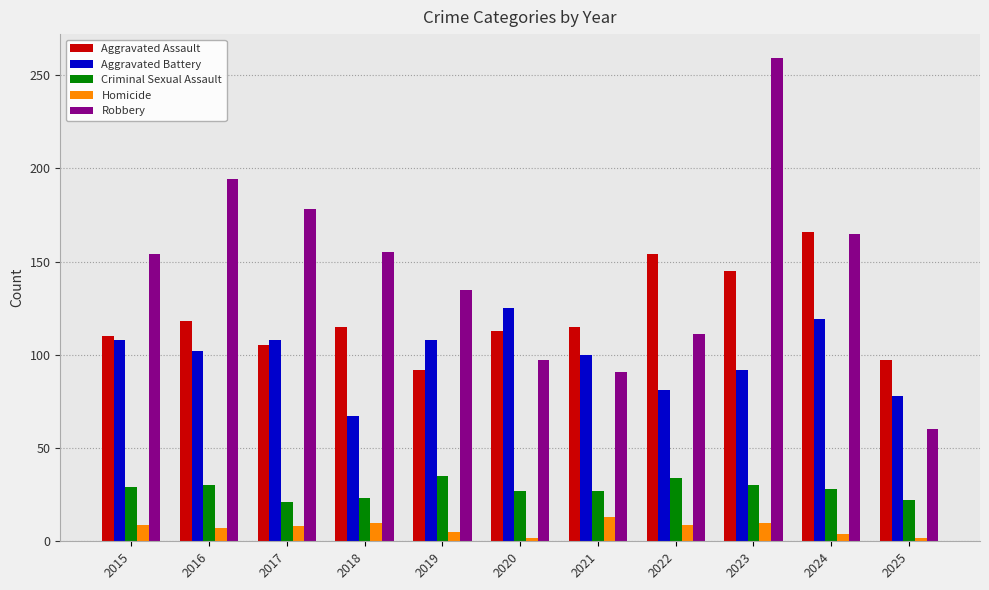

What is the sum of the Aggravated Assault values at 2020 and 2024?

279